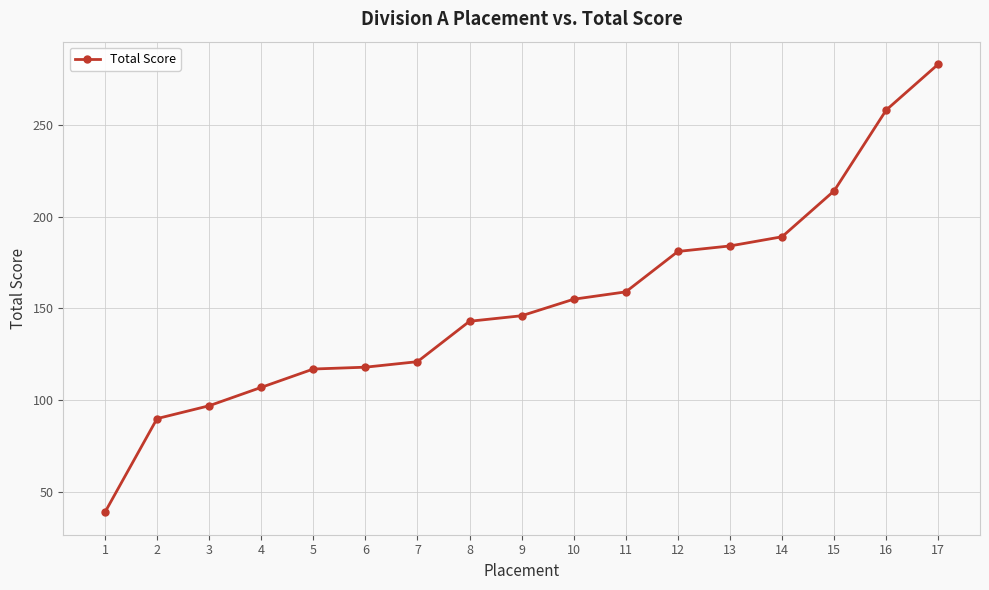

What is the greatest value displayed?

283